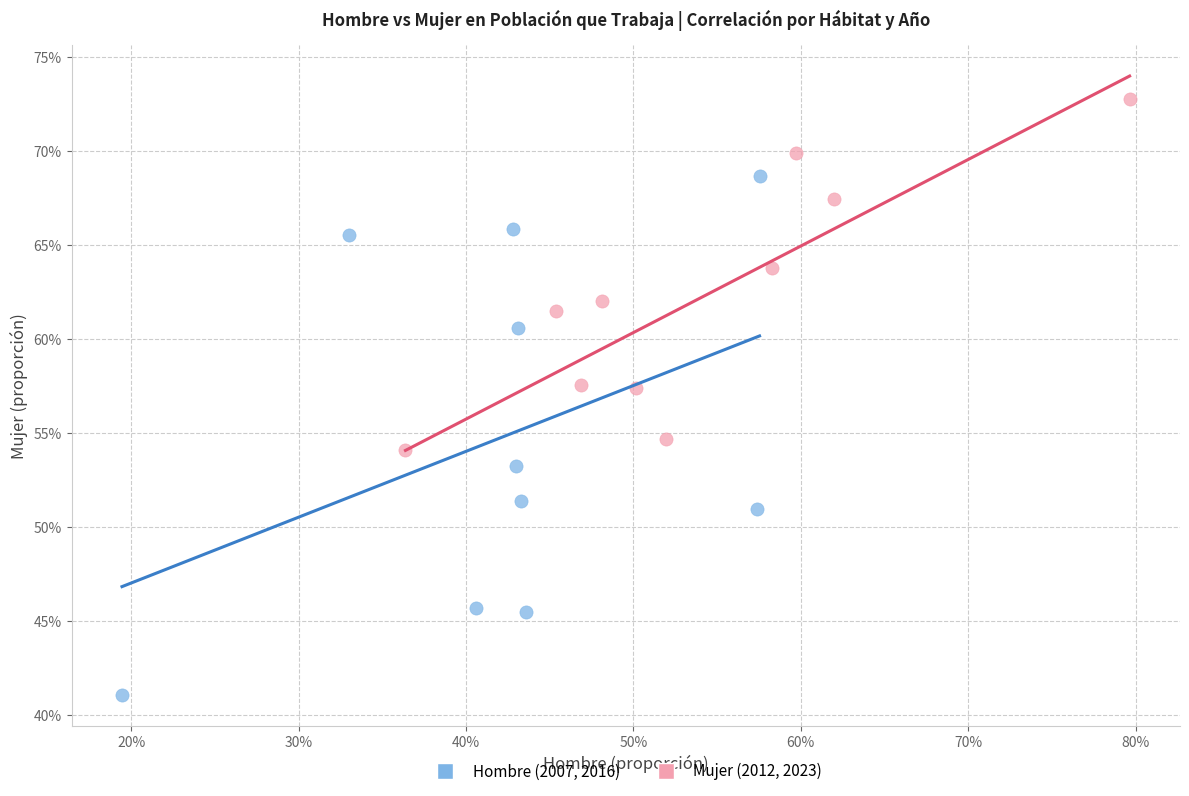

What are all the series names shown in the legend?

Hombre (2007, 2016), Mujer (2012, 2023)